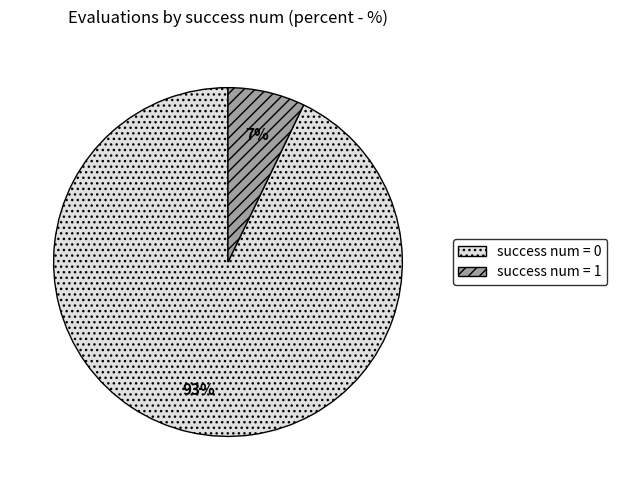

To the nearest percent, what is the average slice percentage?

50%